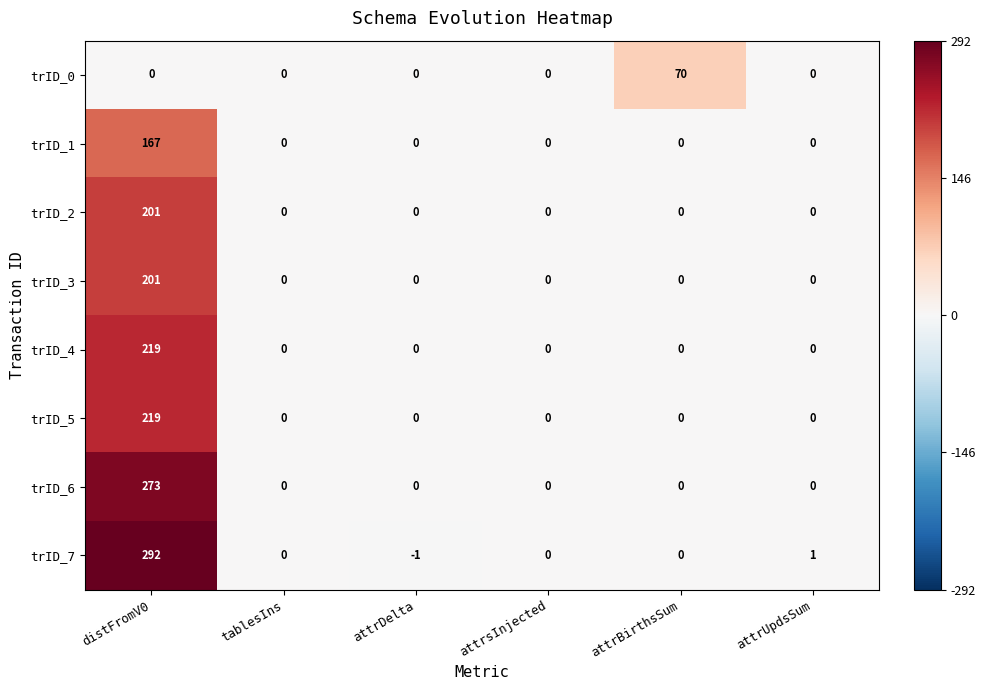

Which series has the largest range (max minus min)?

trID_7